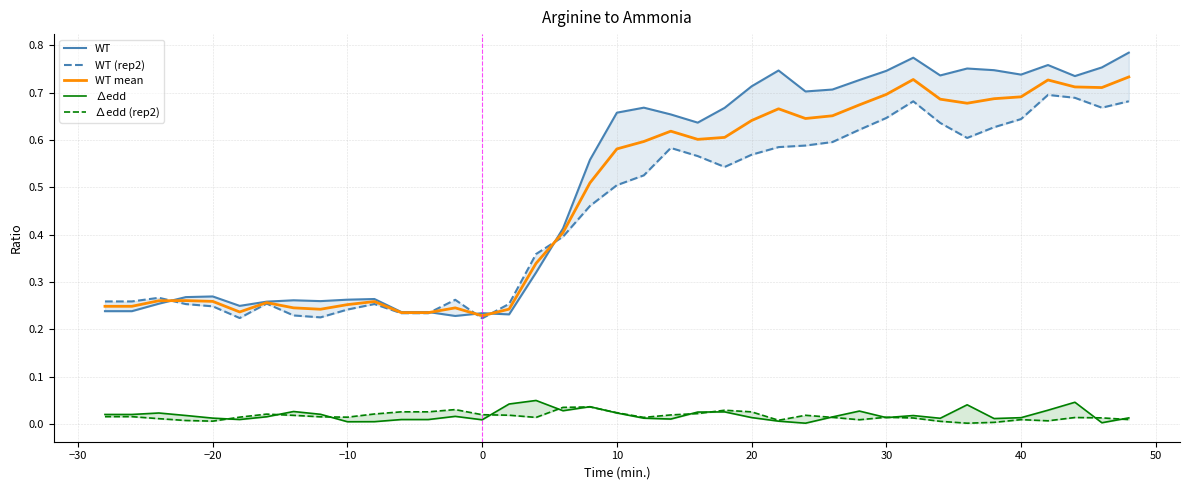

In WT, how many points are lower than both neighbors (excluding endpoints)?

9